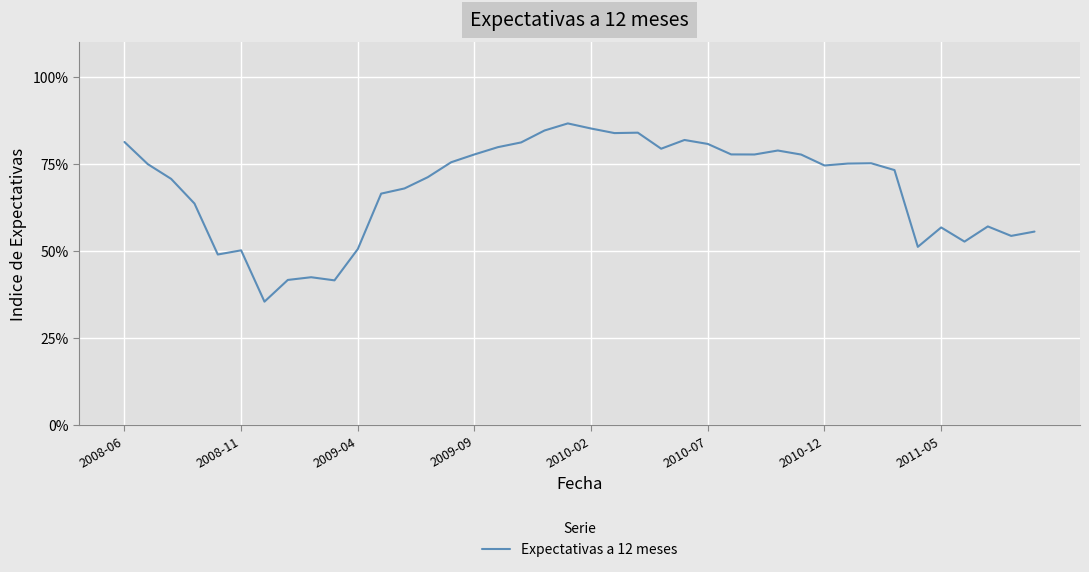

How many categories are shown in the chart?

40